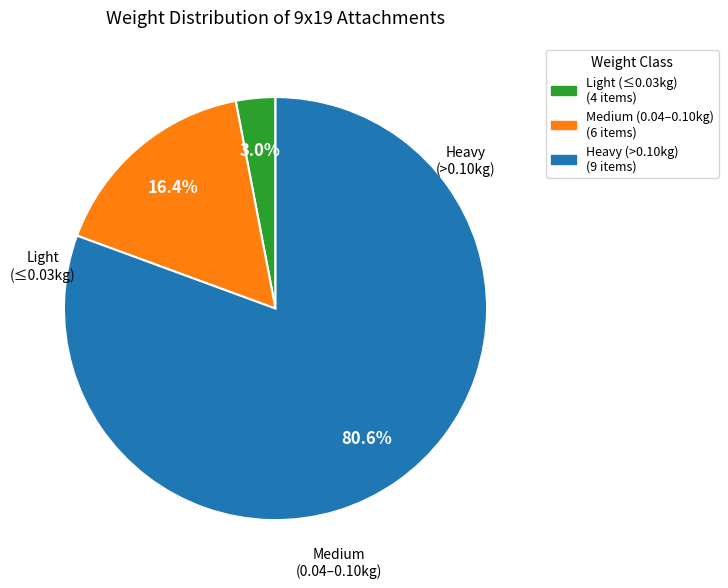

Is there any slice that represents more than half of the pie?

Yes